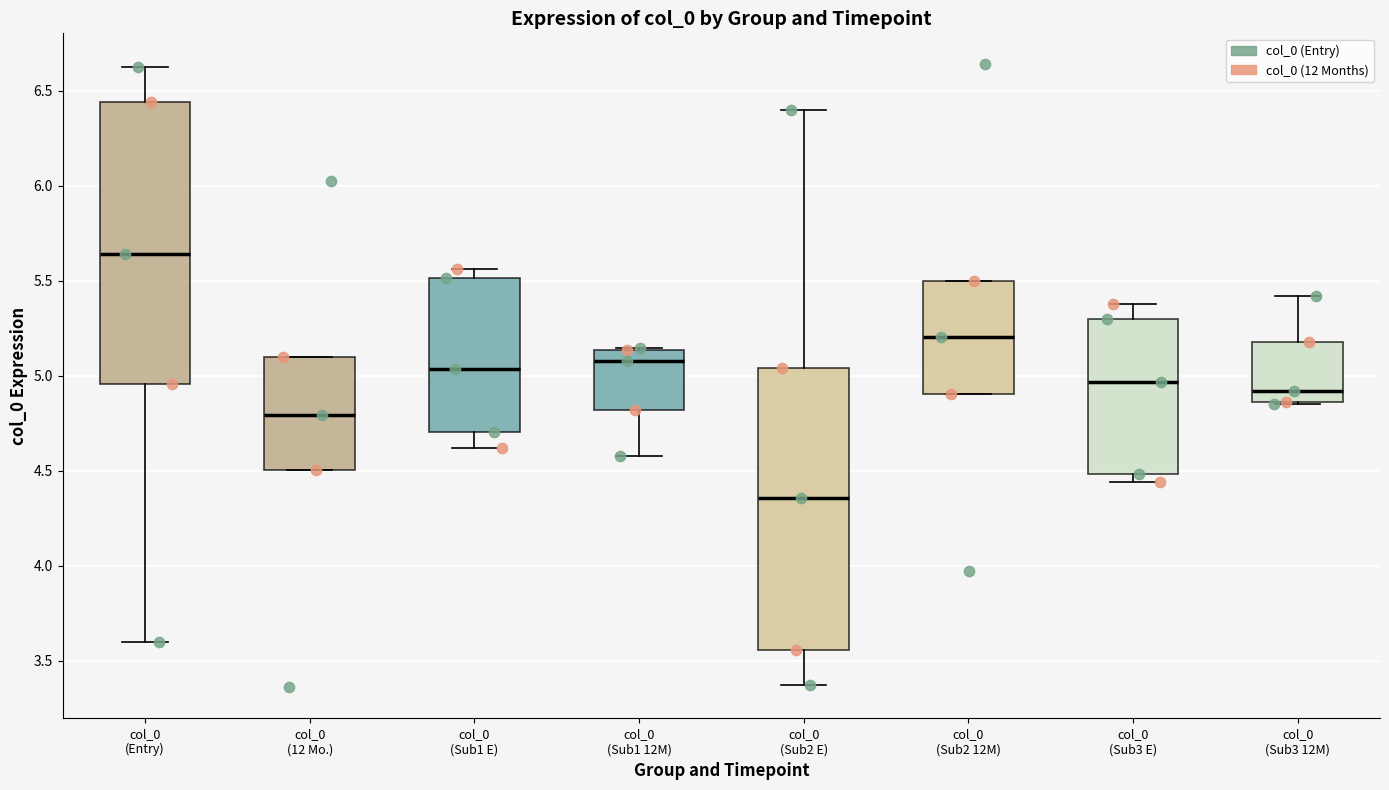

Reading left to right, transcribe this box plot: for each box, give where its median line is, the range the box spans, and where its two whiskers end, as read against the y-axis. The values are not printed on the chart, so give them approximately, as read against the axis.

col_0 (Entry): median 5.65, box 4.95 to 6.45, whiskers 3.60 to 6.65
col_0 (12 Mo.): median 4.80, box 4.50 to 5.10, whiskers 4.50 to 5.10
col_0 (Sub1 E): median 5.05, box 4.70 to 5.50, whiskers 4.60 to 5.55
col_0 (Sub1 12M): median 5.10, box 4.80 to 5.15, whiskers 4.60 to 5.15
col_0 (Sub2 E): median 4.35, box 3.55 to 5.05, whiskers 3.35 to 6.40
col_0 (Sub2 12M): median 5.20, box 4.90 to 5.50, whiskers 4.90 to 5.50
col_0 (Sub3 E): median 4.95, box 4.50 to 5.30, whiskers 4.45 to 5.40
col_0 (Sub3 12M): median 4.90, box 4.85 to 5.20, whiskers 4.85 to 5.40